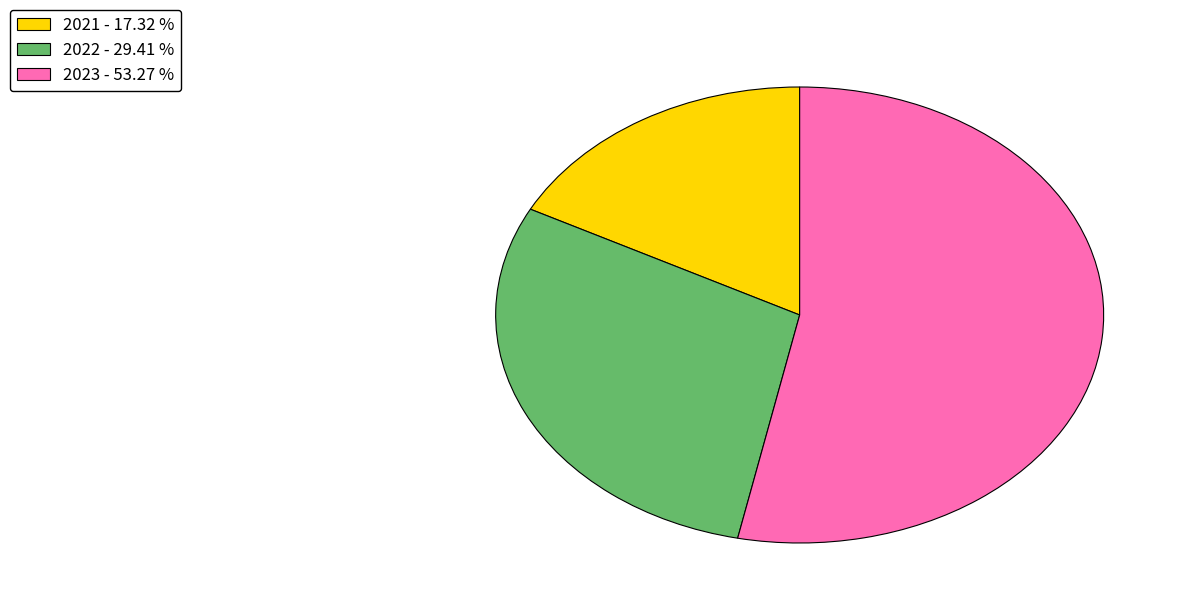

Combined, do 2022 and 2023 account for over 50%?

Yes